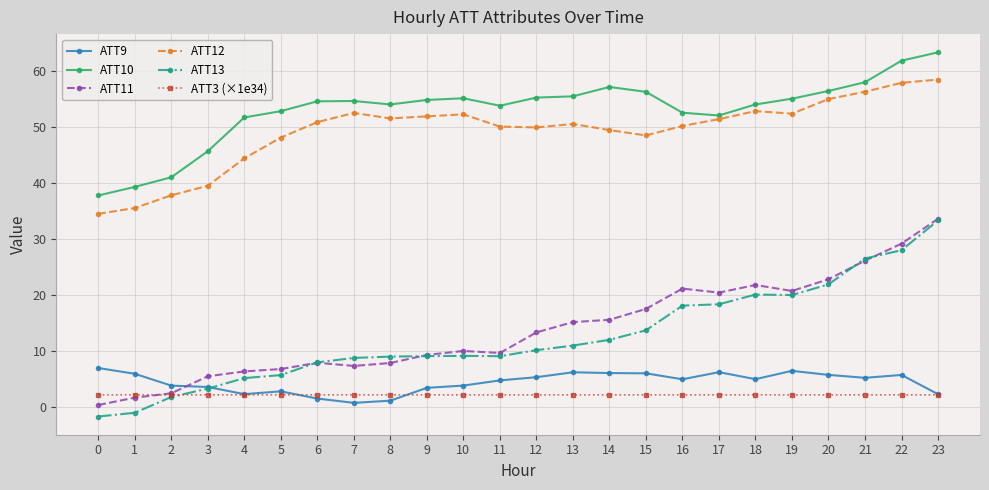

What is the average value of the ATT12 series?

49.2